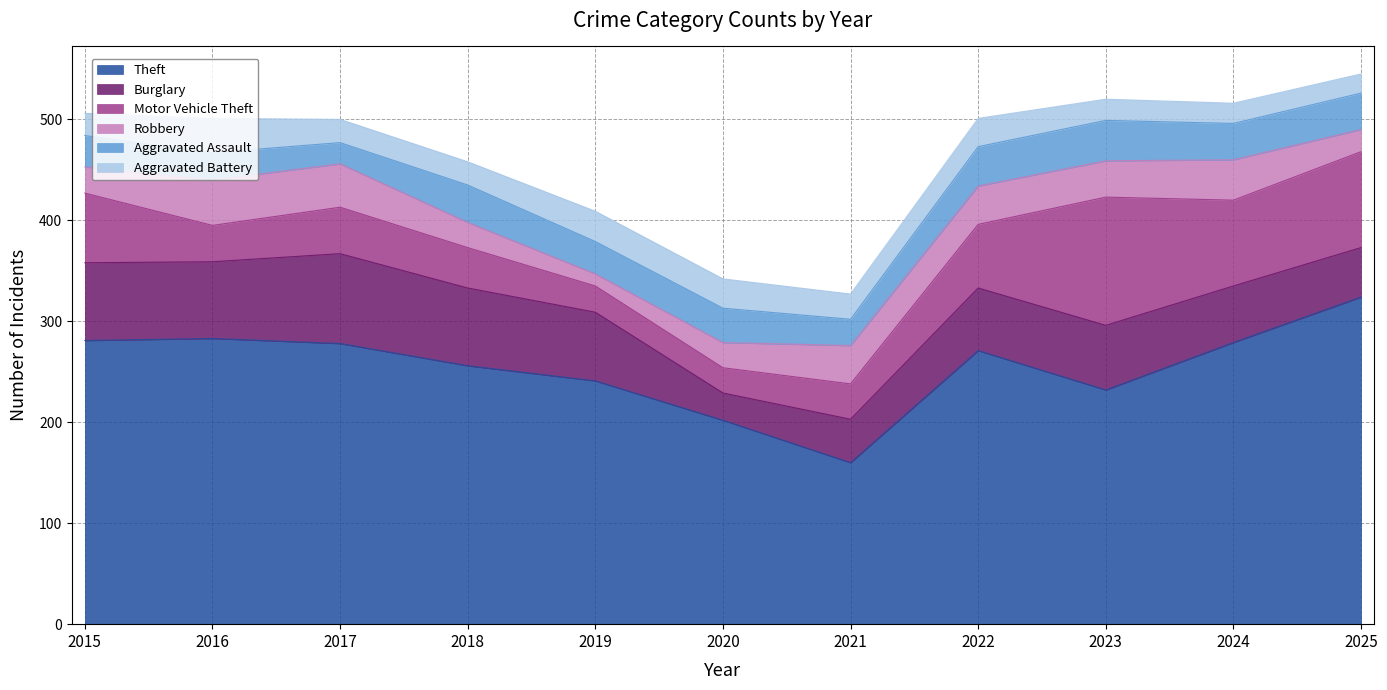

What is the total value across all series at 2019?

409